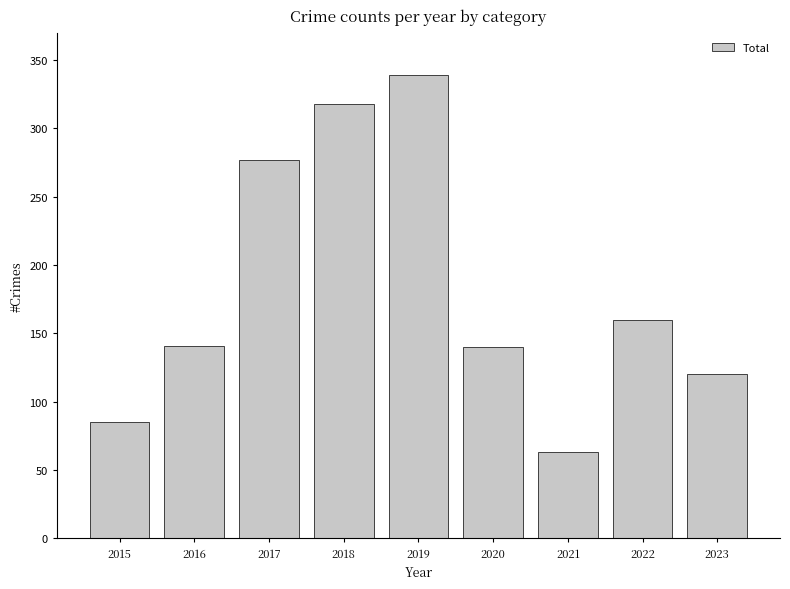

What is the sum of the values at 2022 and 2021?

223